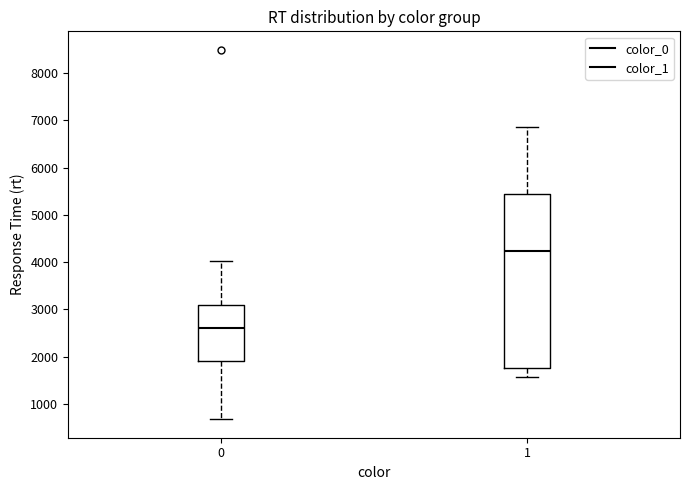

Reading left to right, transcribe this box plot: for each box, give where its median line is, the range the box spans, and where its two whiskers end, as read against the y-axis. The values are not printed on the chart, so give them approximately, as read against the axis.

0: median 2600, box 1900 to 3100, whiskers 700 to 4000
1: median 4200, box 1800 to 5400, whiskers 1600 to 6900